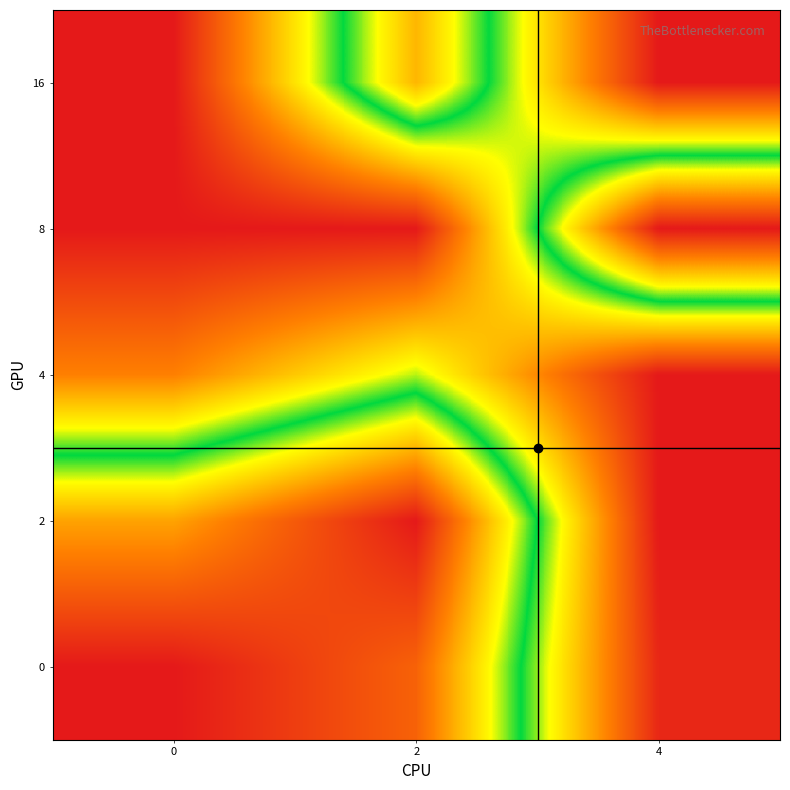

Reading left to right, transcribe all the data shown in this chart.

16: 0=0	2=100	4=0
8: 0=0	2=0	4=140
4: 0=28	2=60	4=0
2: 0=104	2=140	4=0
0: 0=140	2=120	4=4